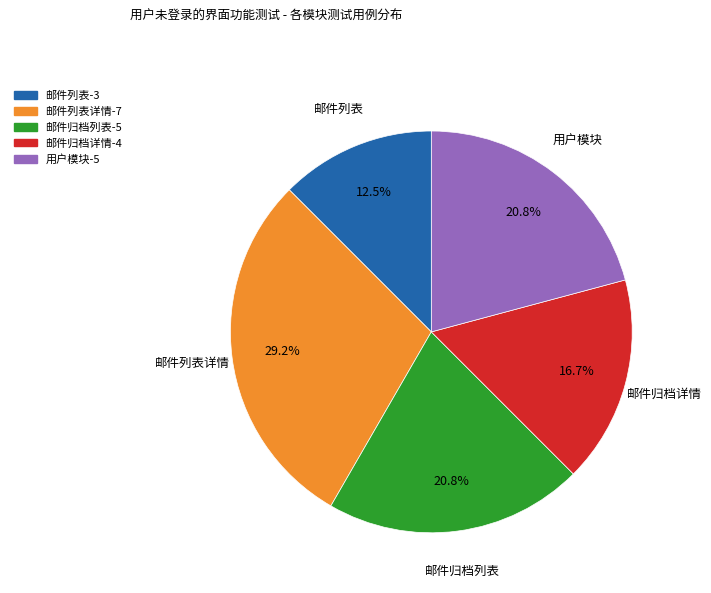

Which category has the biggest portion of the pie?

邮件列表详情-7